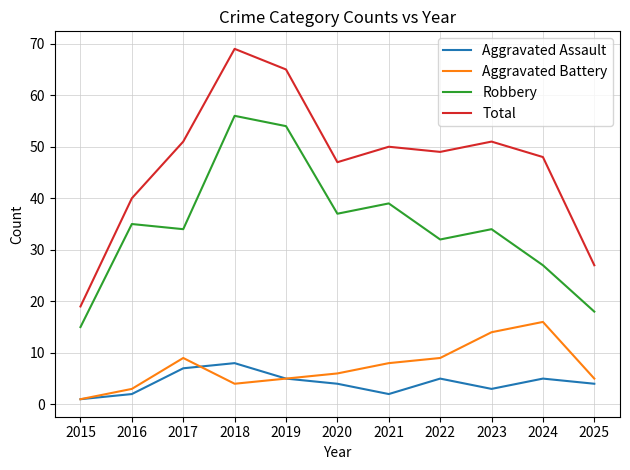

What is the difference between the maximum and minimum values in the Aggravated Assault series?

7